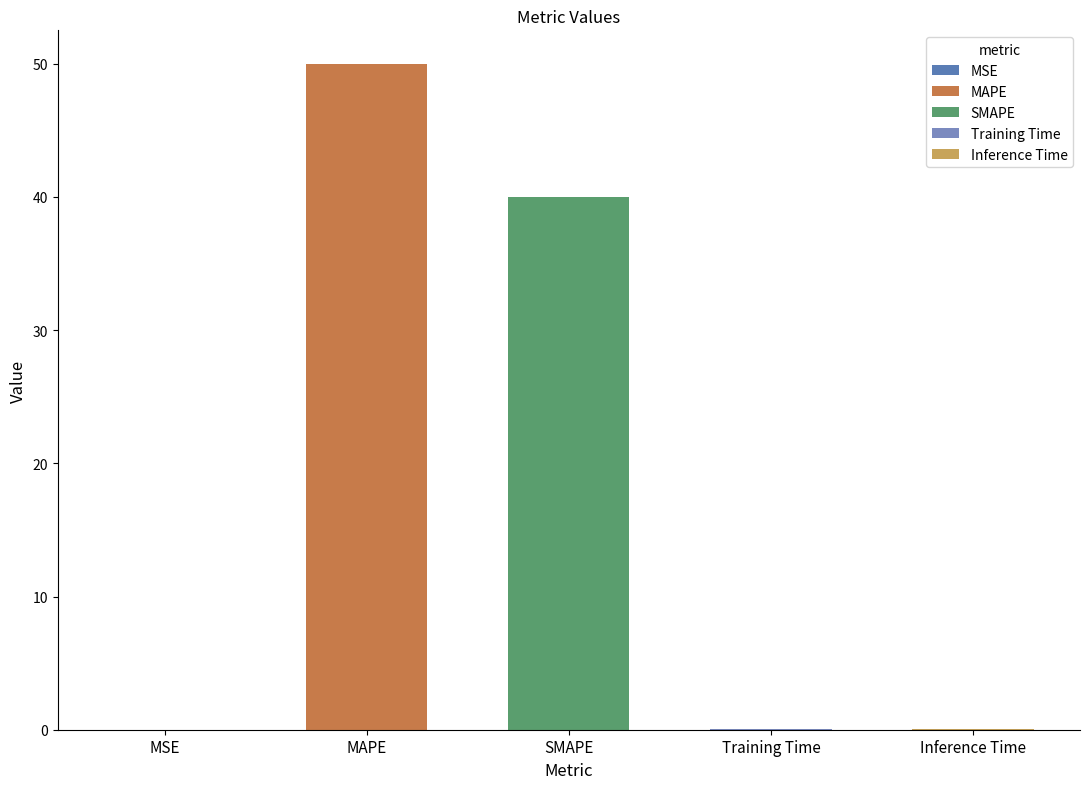

At which category does the chart reach its peak across all series?

MAPE